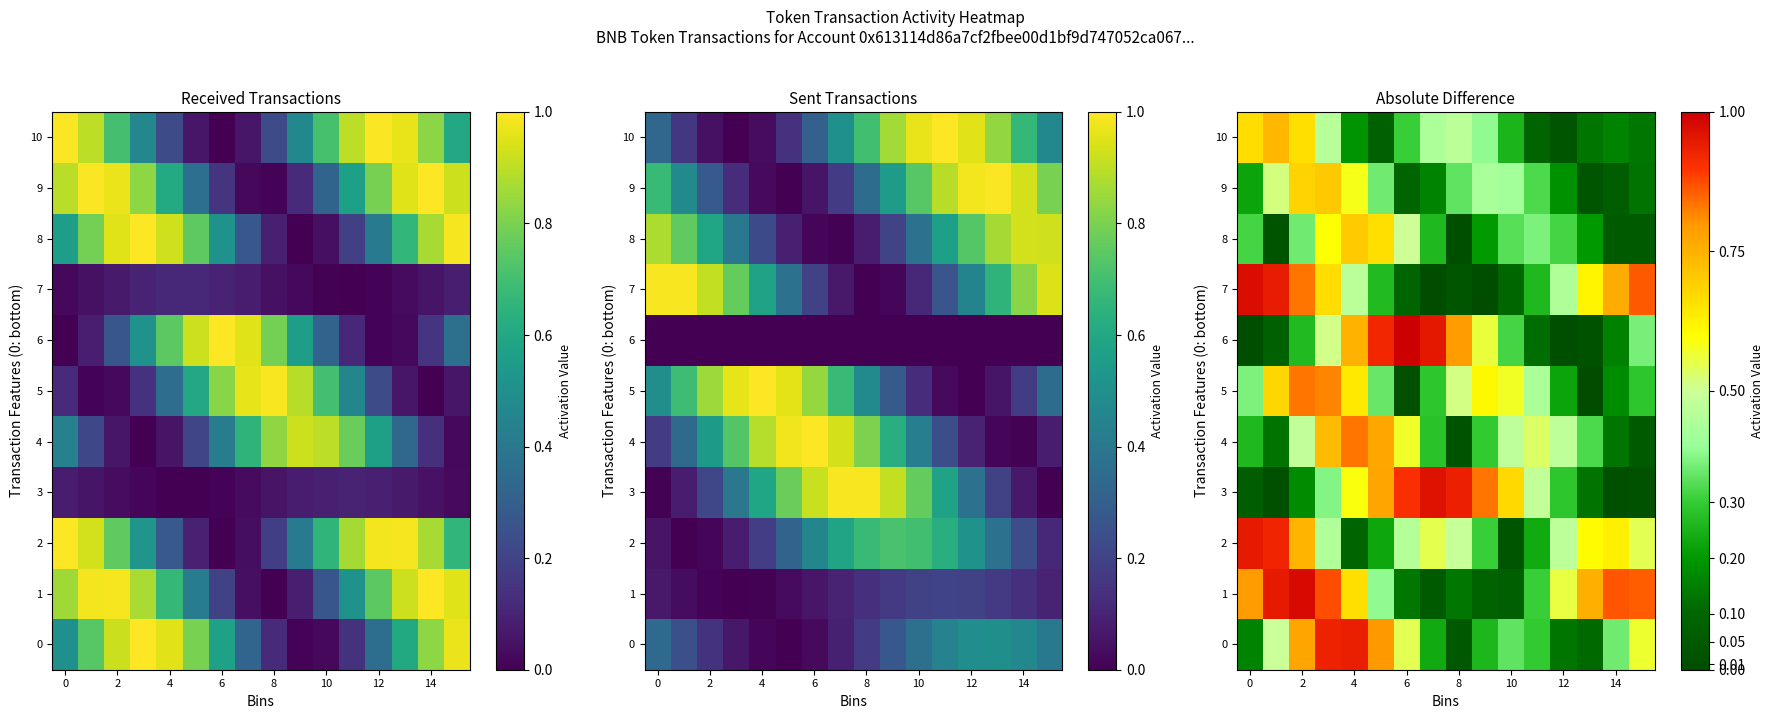

The value of 10 at 8 is 0.6. True or false?

False